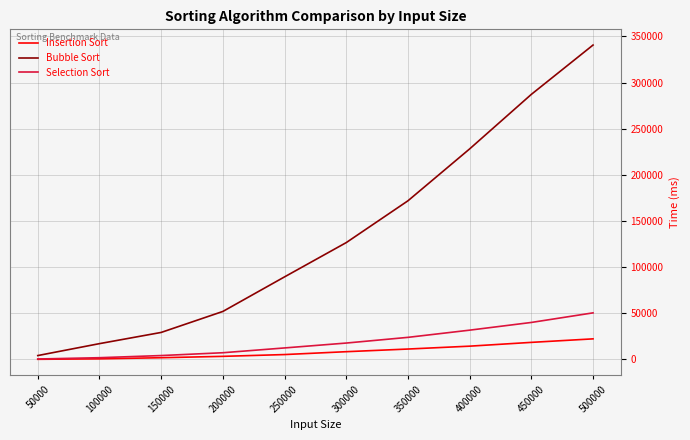

Rank the series by their maximum value, from highest to lowest.

Bubble Sort, Selection Sort, Insertion Sort